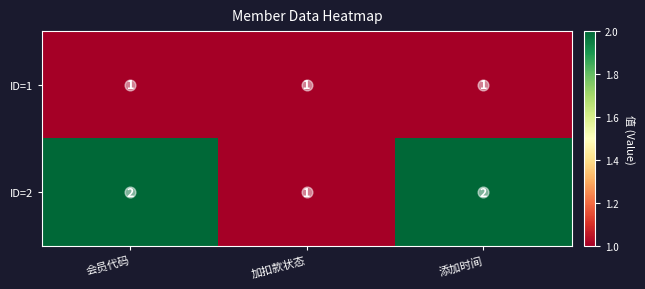

The value of ID=2 at 添加时间 is 3. True or false?

False